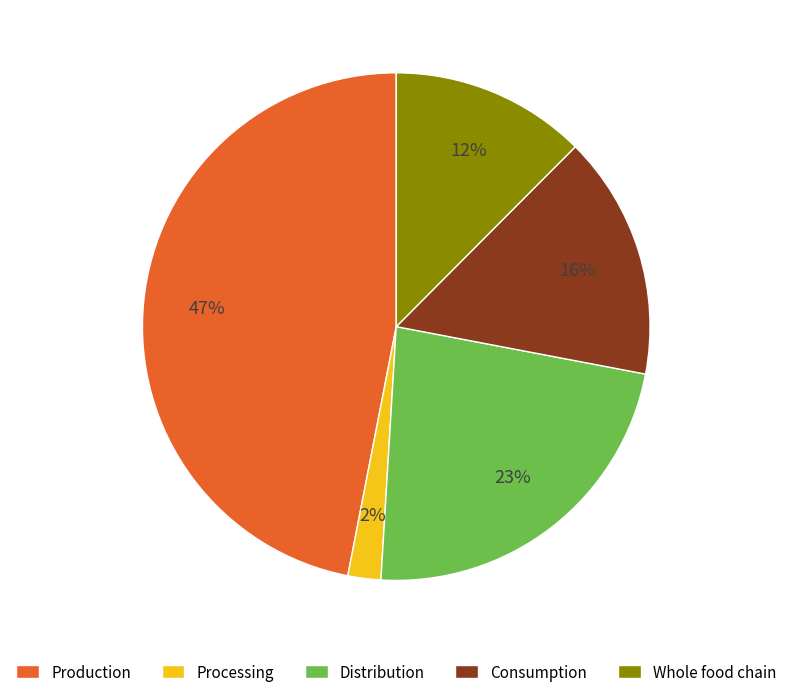

The Consumption slice represents 16% of the pie. True or false?

True